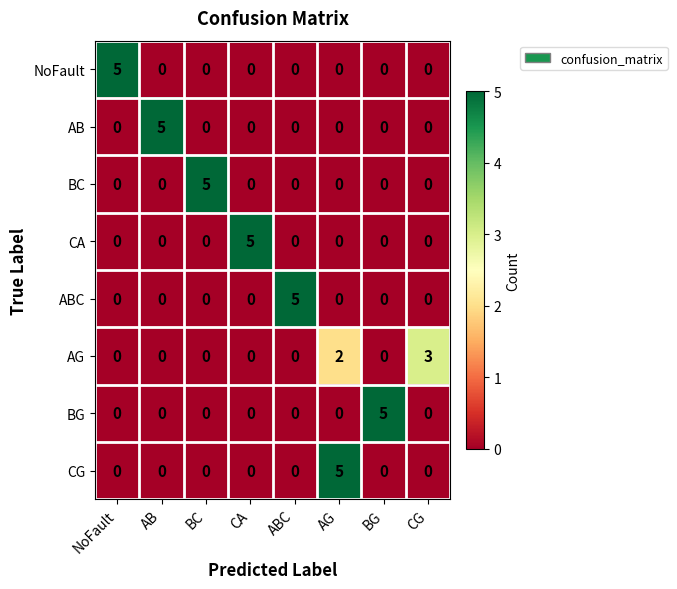

Which category has the highest value in the CG series?

AG